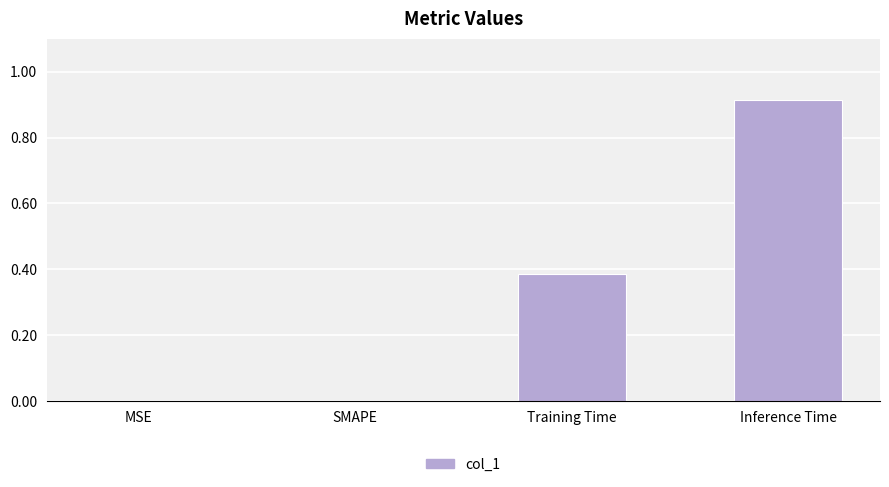

Which category has the highest value across all series?

Inference Time